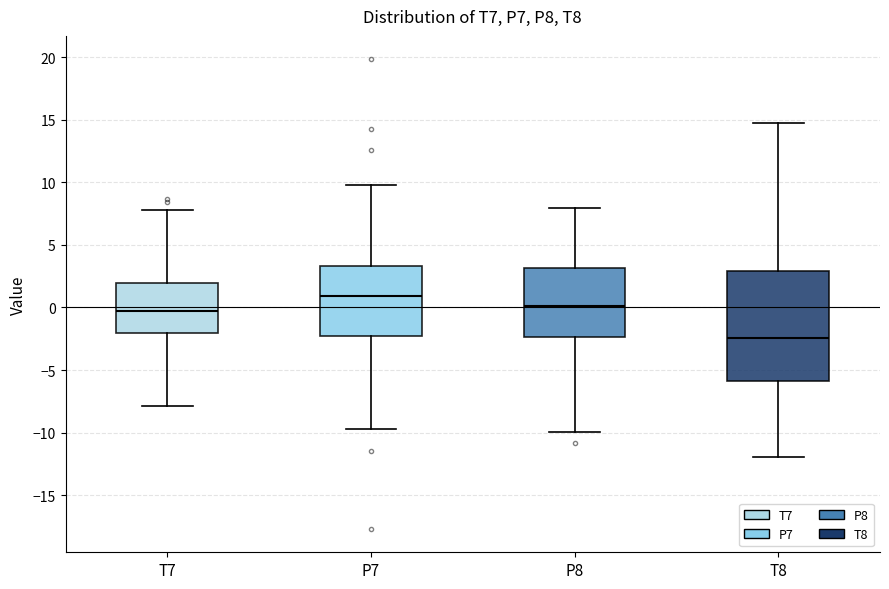

Which box is the tallest, from its lower edge to its upper edge?

T8